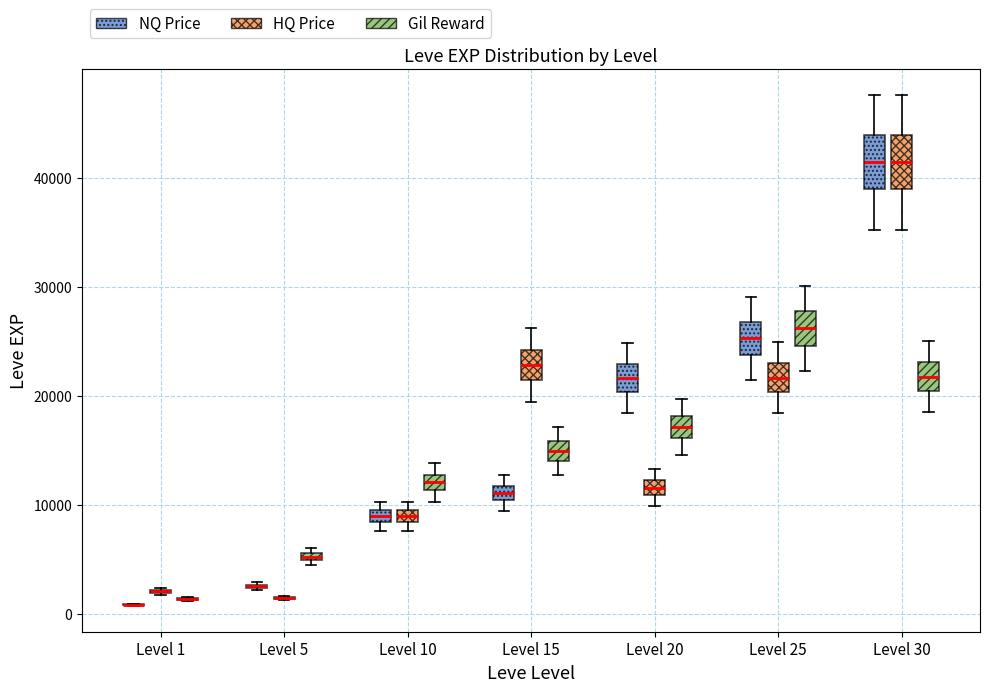

Where is the upper edge of the box for Level 20 (NQ Price) on the y-axis? The values are not printed on the chart, so give them approximately, as read against the axis.

23000